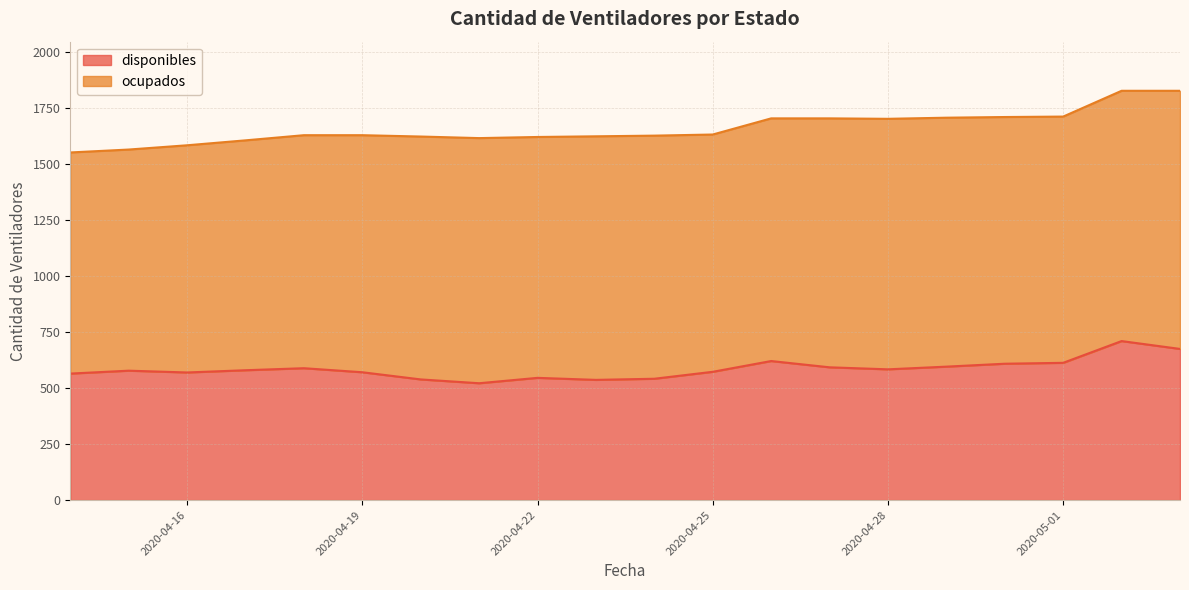

At which label is the value closest to 615?

2020-05-01